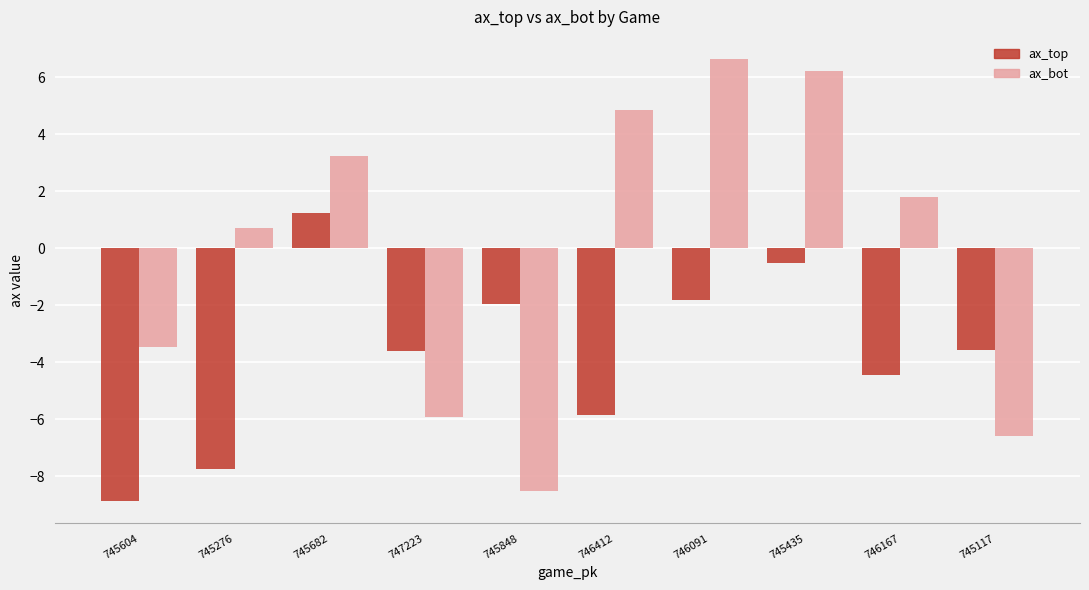

At which category is the sum across all series the highest?

745435